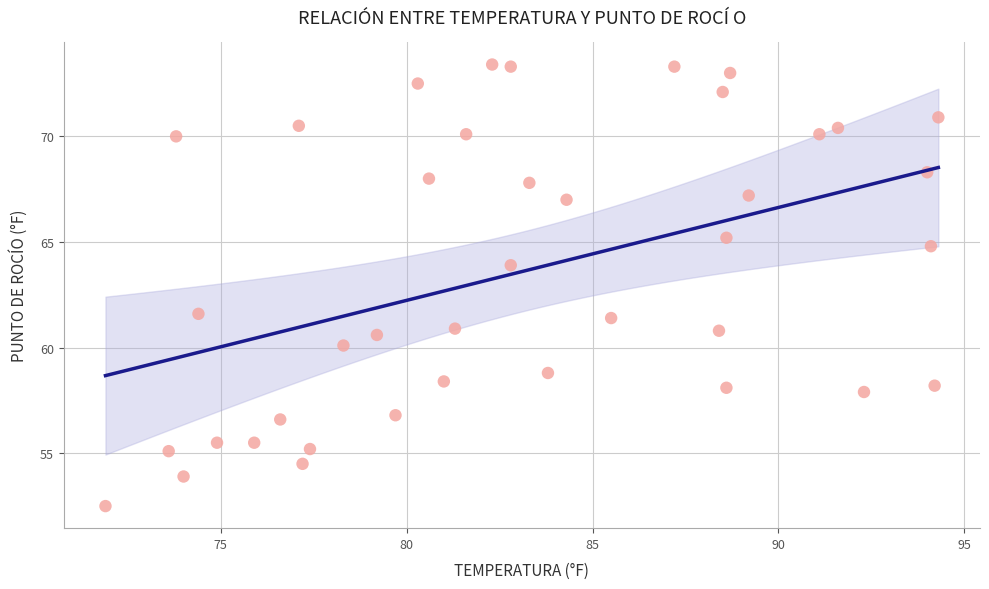

What is the range of X values (max minus min)?

22.4